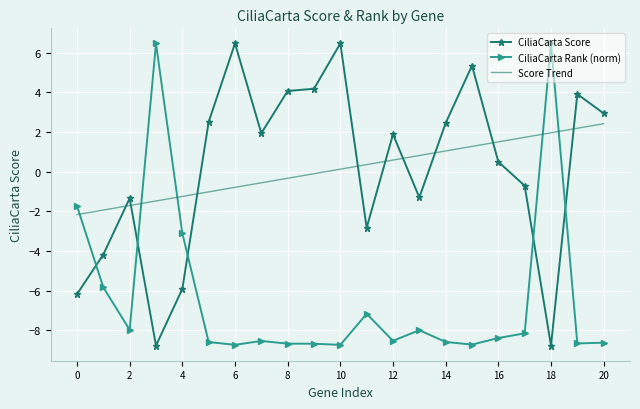

What is the difference between the maximum and minimum values in the CiliaCarta Score series?

15.2